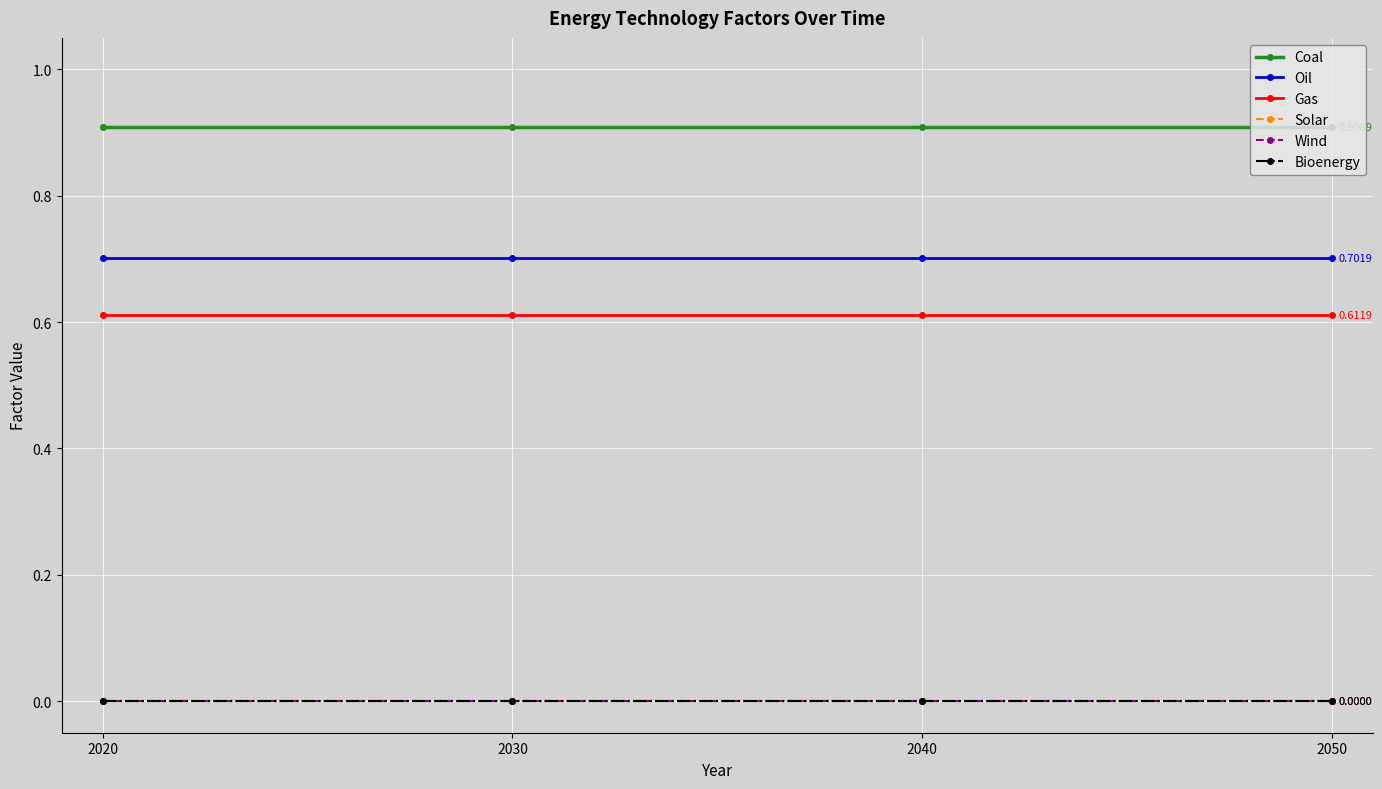

Does the chart have visible grid lines?

Yes